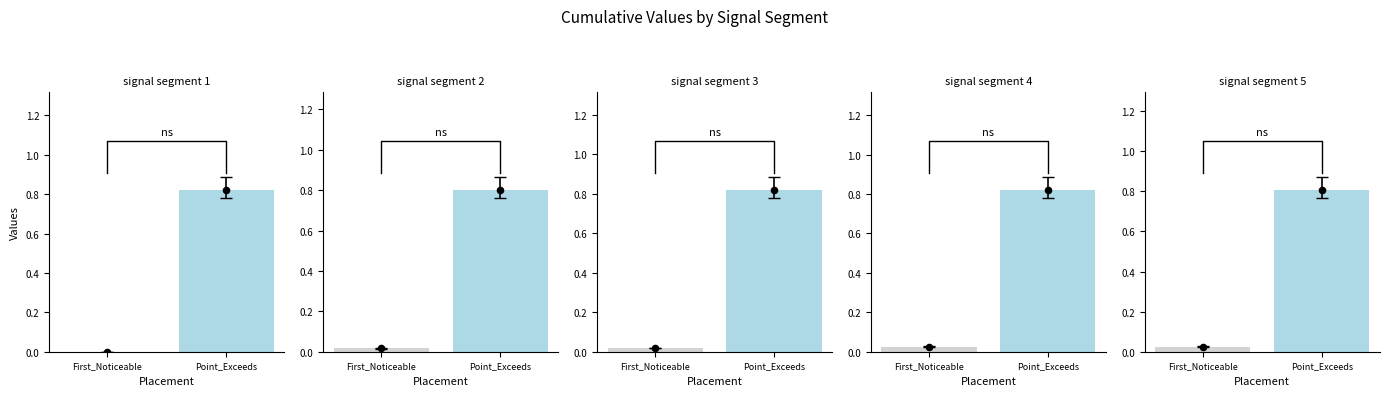

Which series contains the highest Y value?

Point_Exceeds_Cumulative_Value